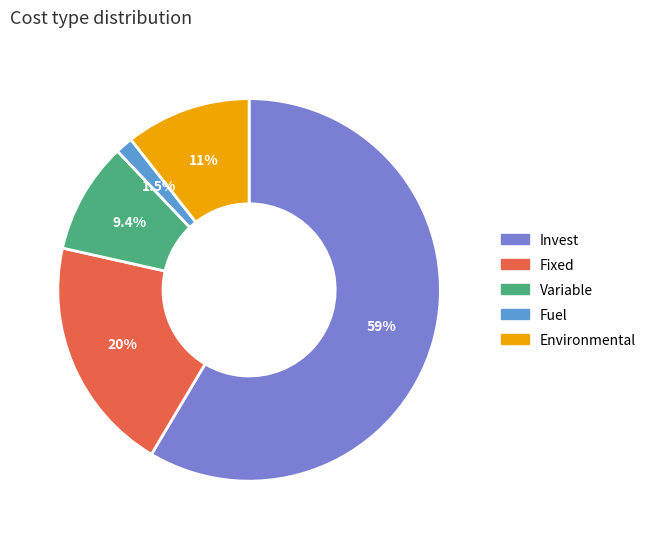

Which category accounts for the majority?

Invest